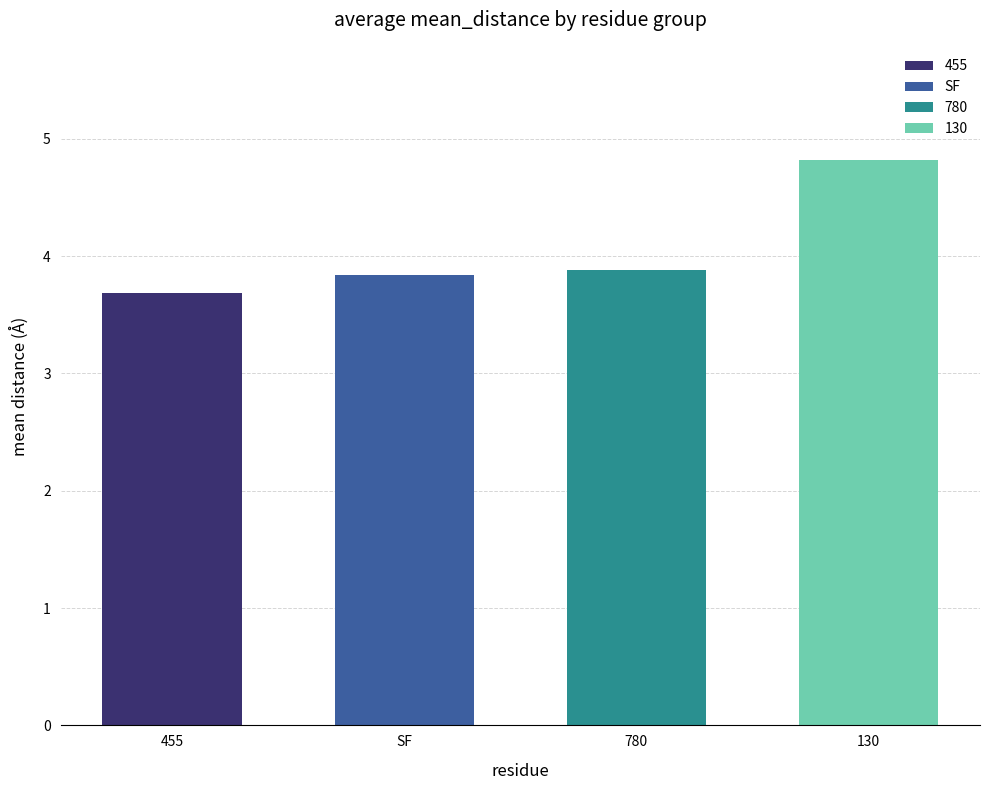

Does the chart contain any negative values?

No